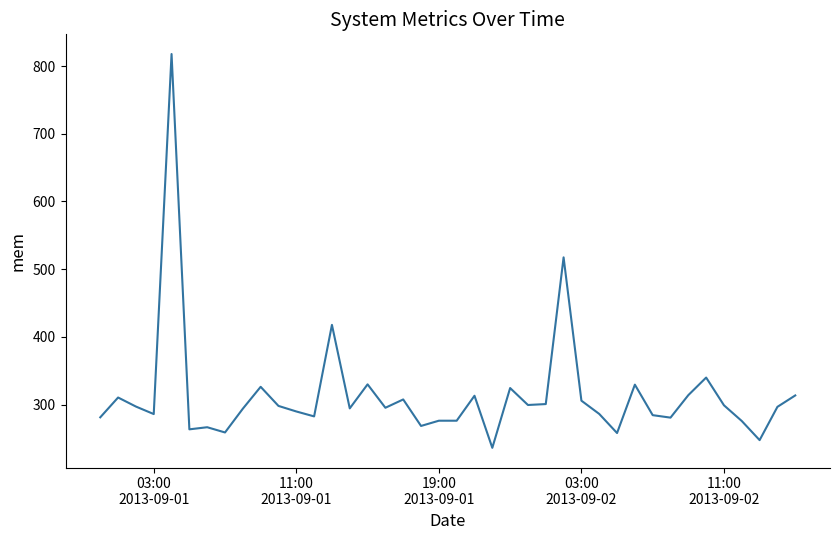

What is the difference between the maximum and minimum values?

581.5